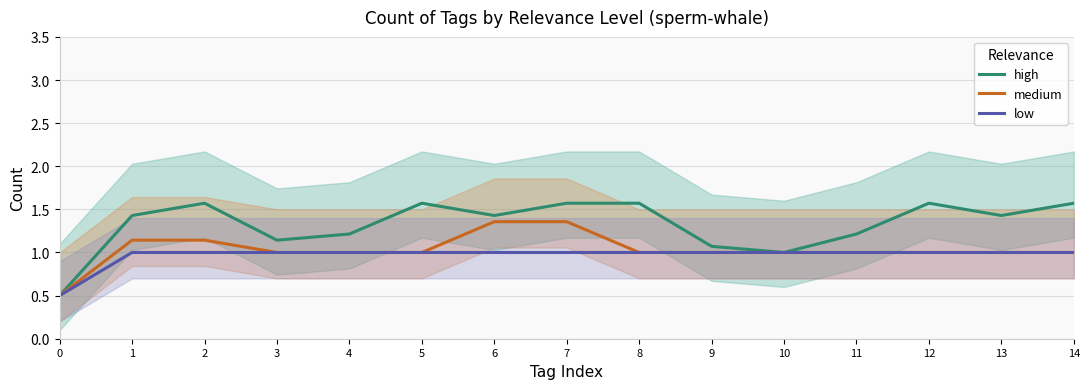

How many interior local peaks does the high series have?

4